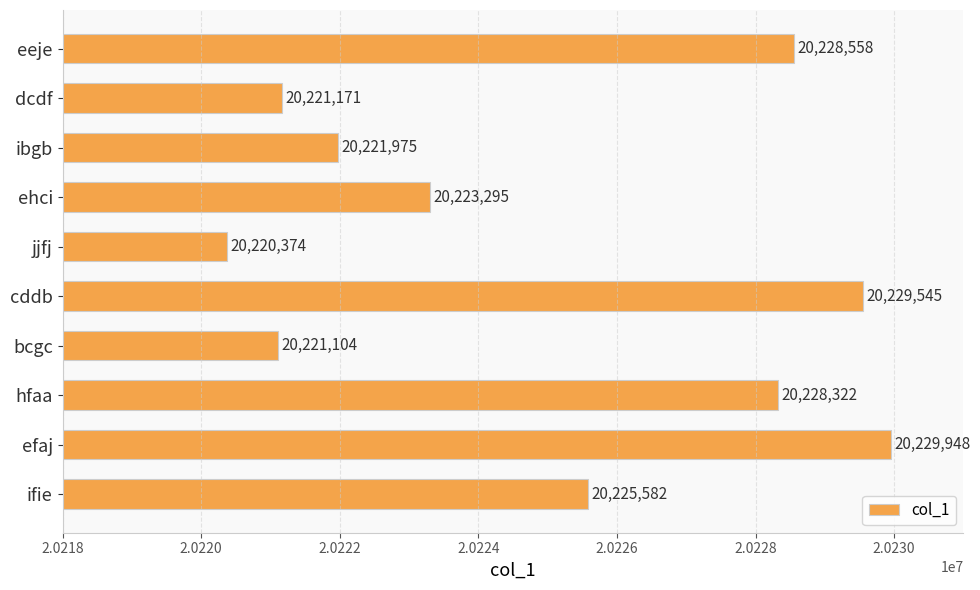

Which category has the highest value across all series?

efaj